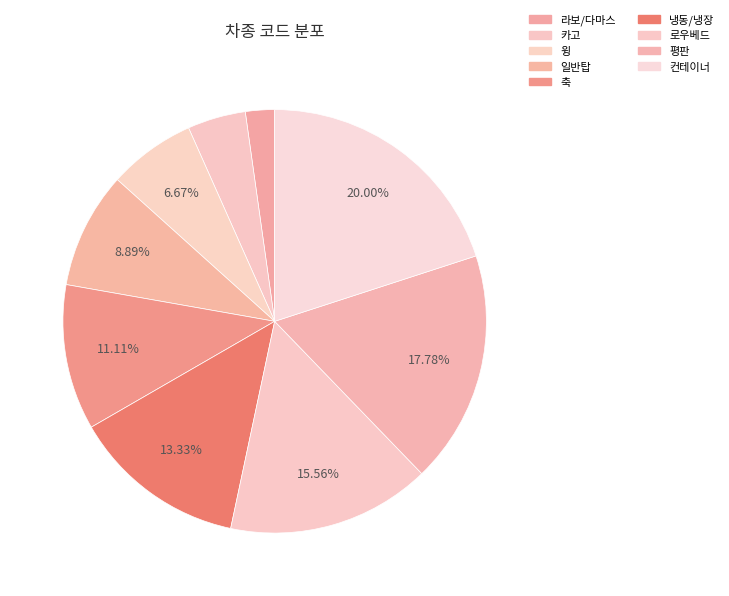

To the nearest percent, what is the difference between the largest and smallest slice percentages?

18%